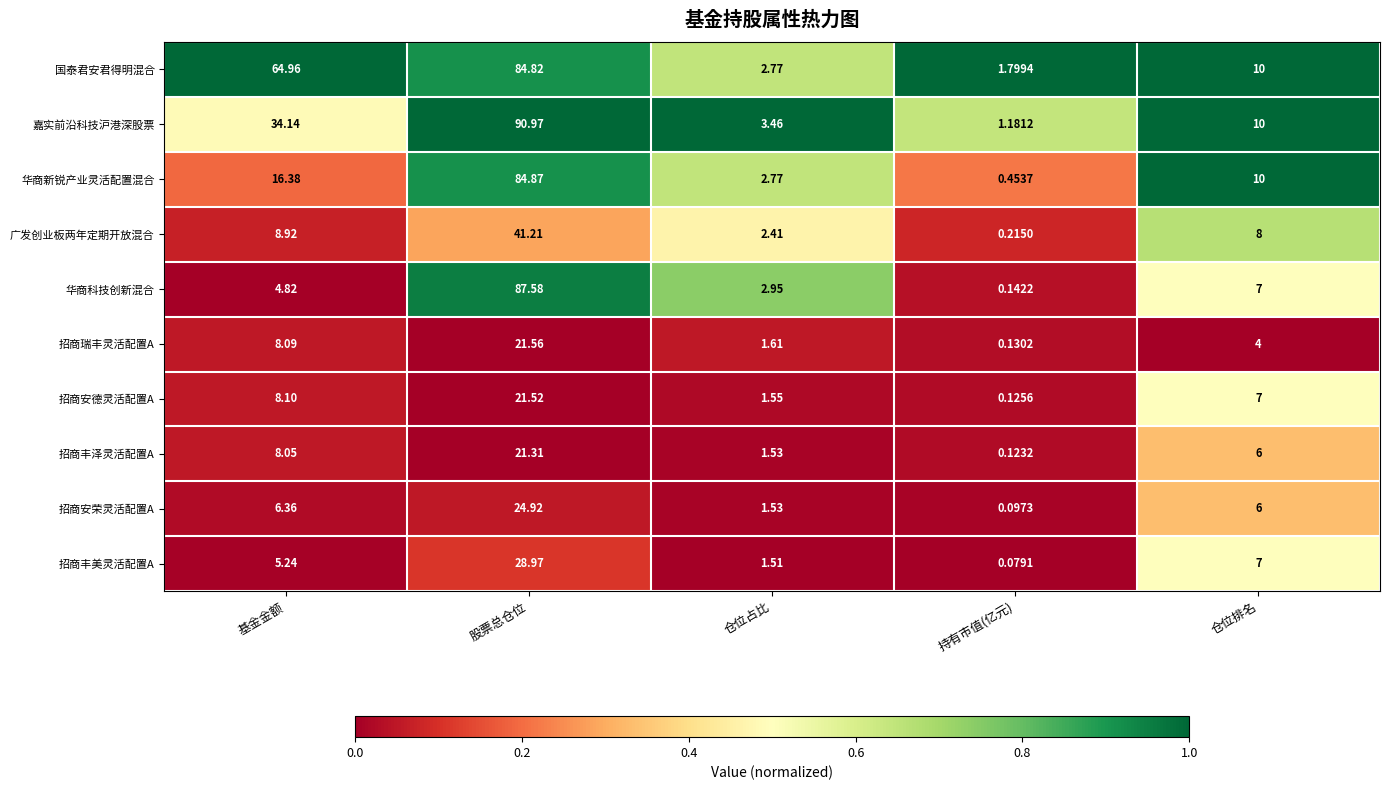

Rank the series at 股票总仓位 from highest to lowest value.

嘉实前沿科技沪港深股票, 华商科技创新混合, 华商新锐产业灵活配置混合, 国泰君安君得明混合, 广发创业板两年定期开放混合, 招商丰美灵活配置A, 招商安荣灵活配置A, 招商瑞丰灵活配置A, 招商安德灵活配置A, 招商丰泽灵活配置A